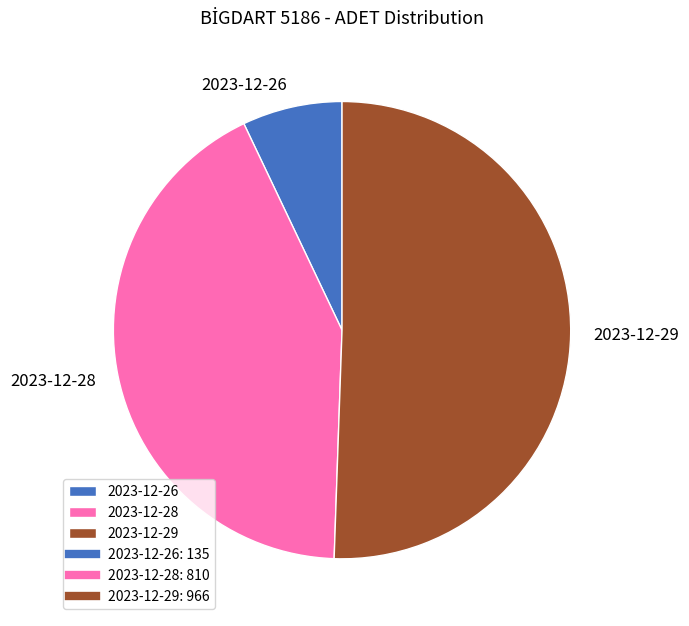

True or false: 2023-12-29 accounts for 51% of the total.

True